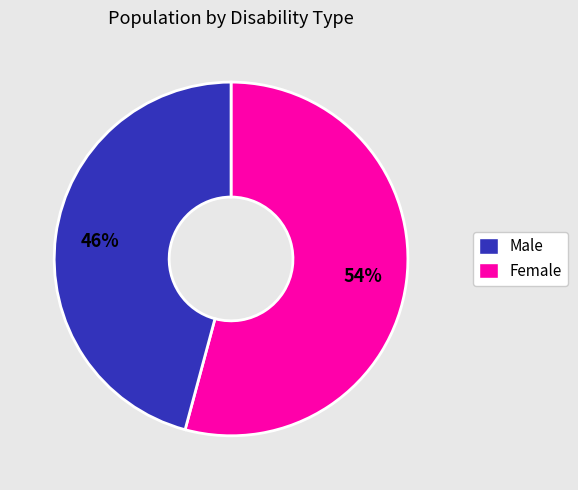

Which slice is the smallest?

Female